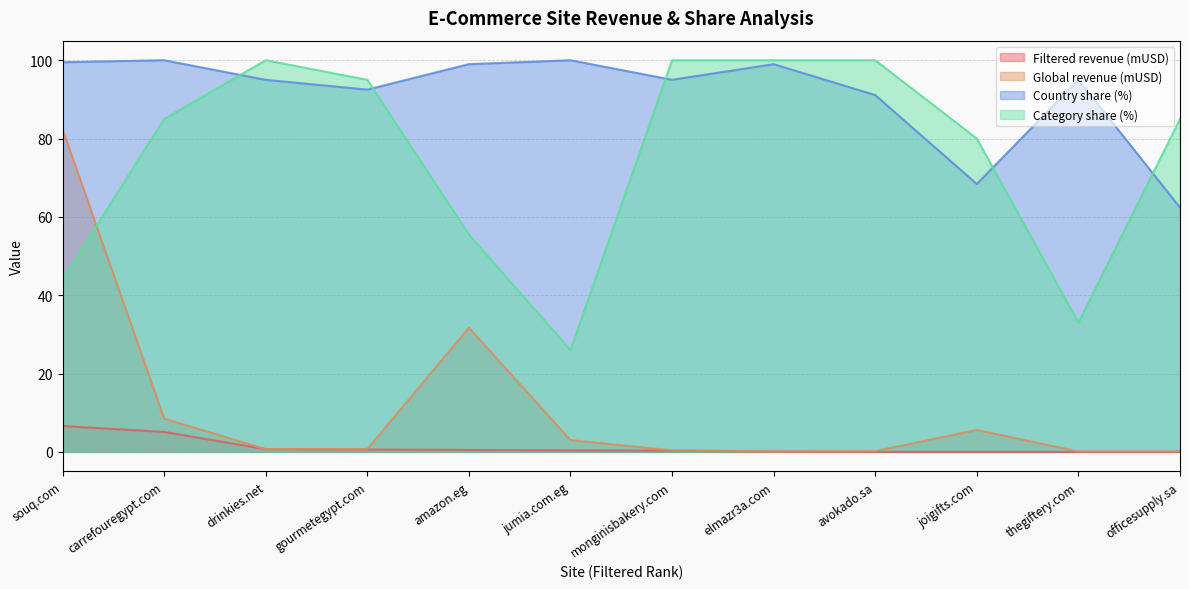

Which category has the lowest value across all series?

avokado.sa